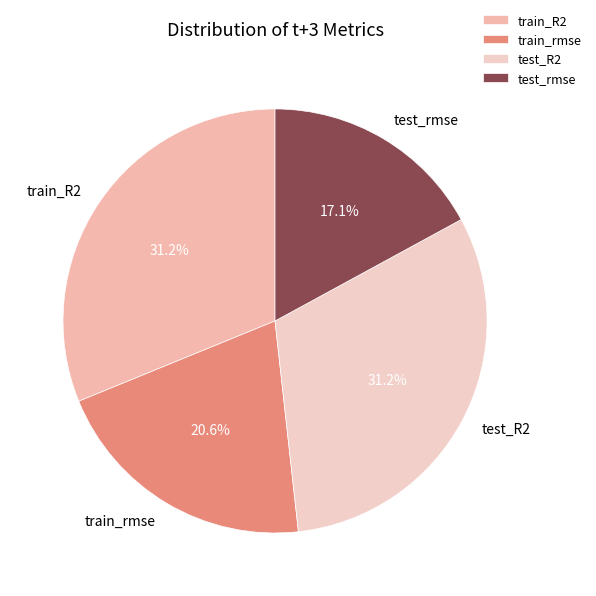

Is the sum of test_rmse and train_R2 greater than half?

No